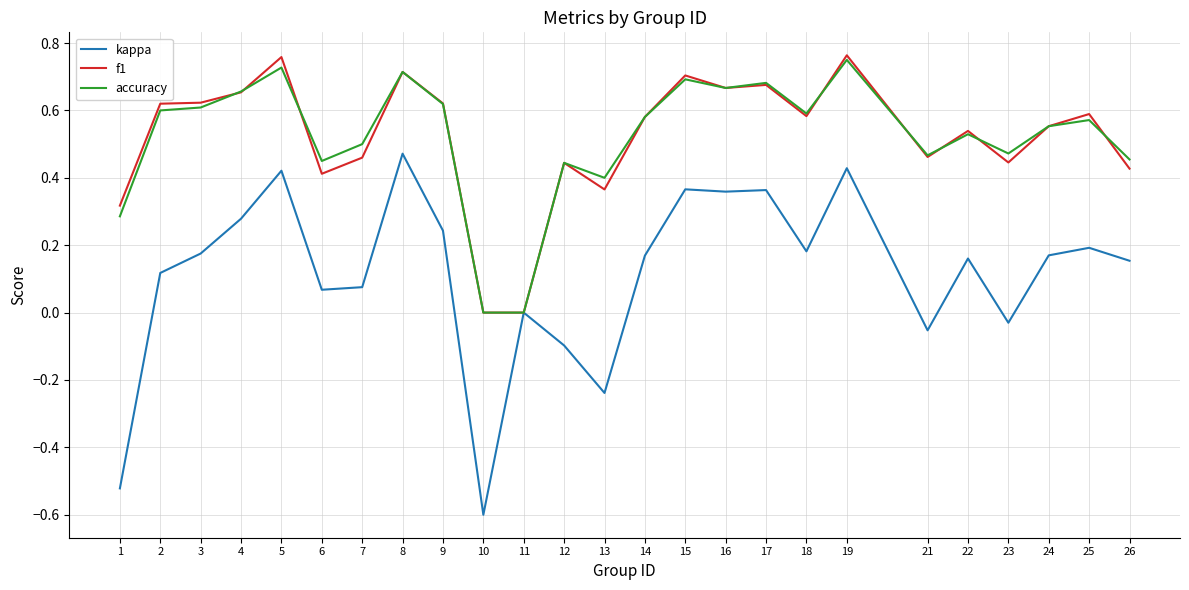

True or false: f1 has a value of 0.5 at 22.

True